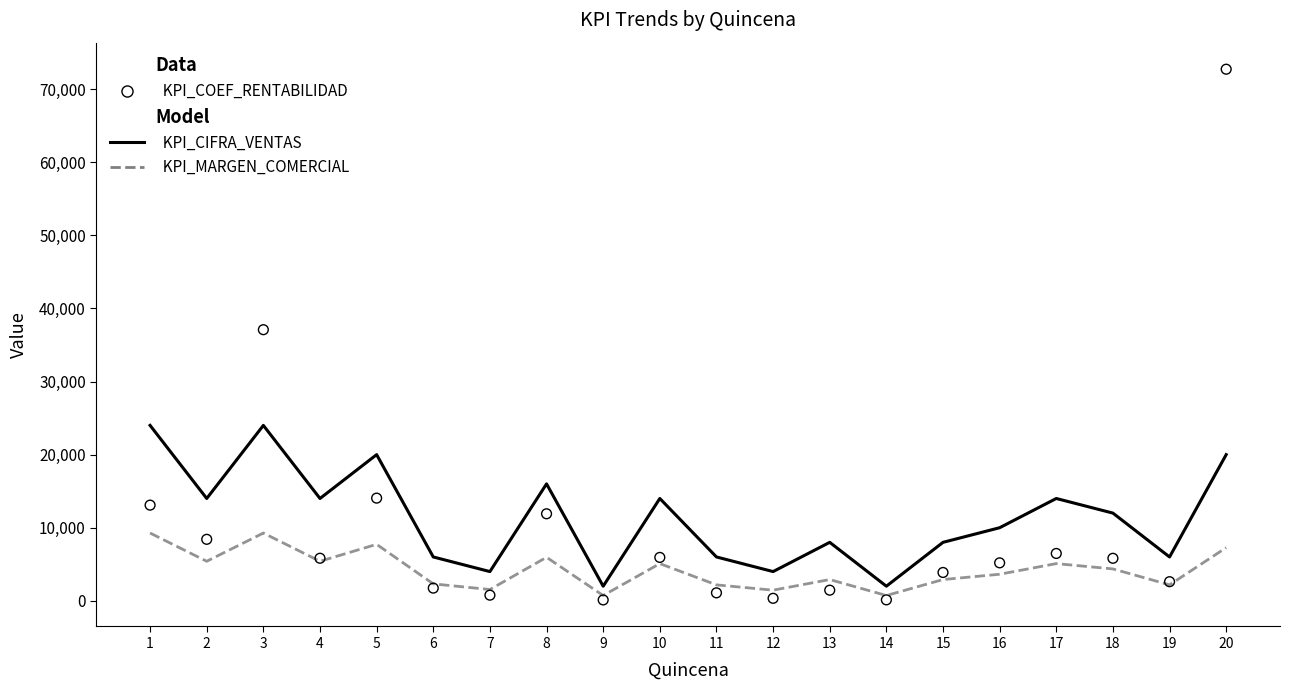

What are all the series names shown in the legend?

KPI_CIFRA_VENTAS, KPI_MARGEN_COMERCIAL, KPI_COEF_RENTABILIDAD